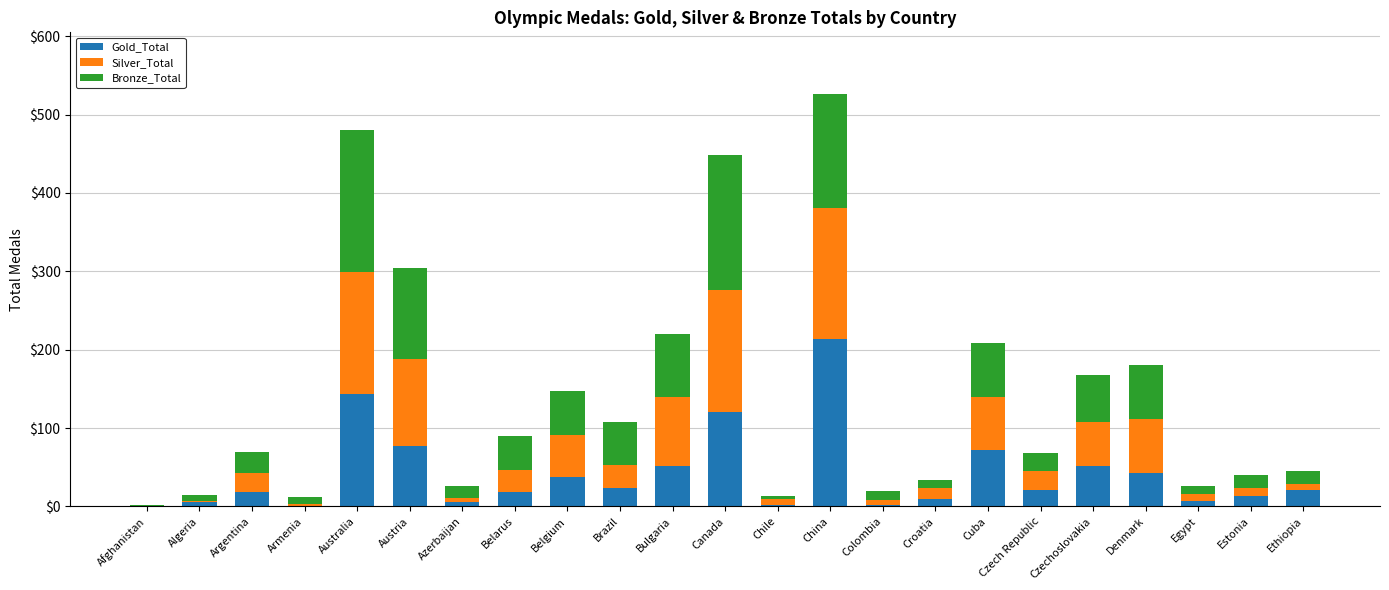

Count the number of categories in the chart.

23